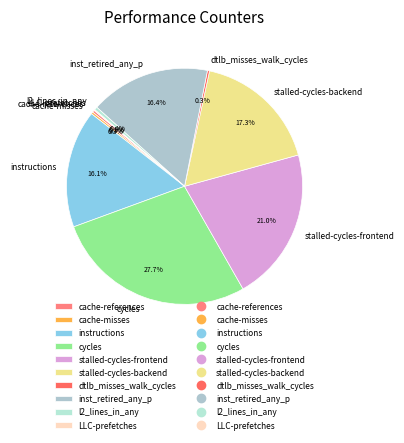

Which category has the biggest portion of the pie?

cycles